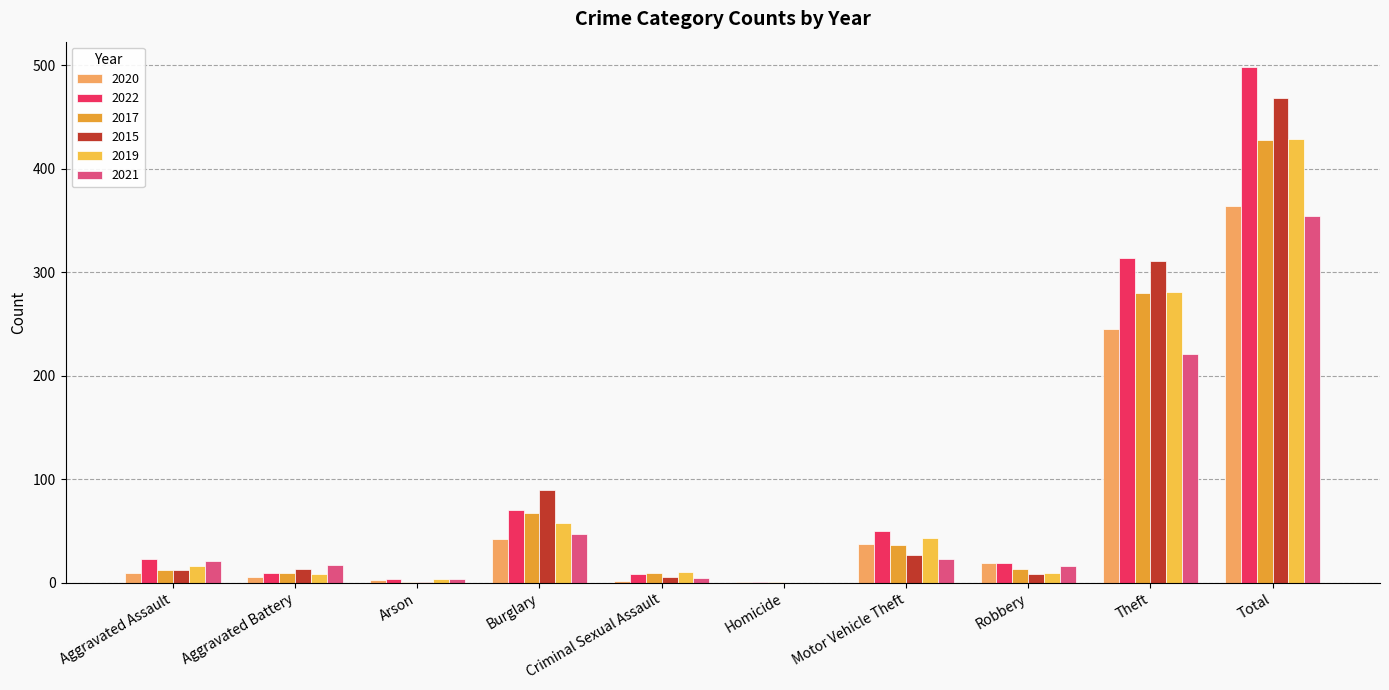

Are the bars horizontal?

No